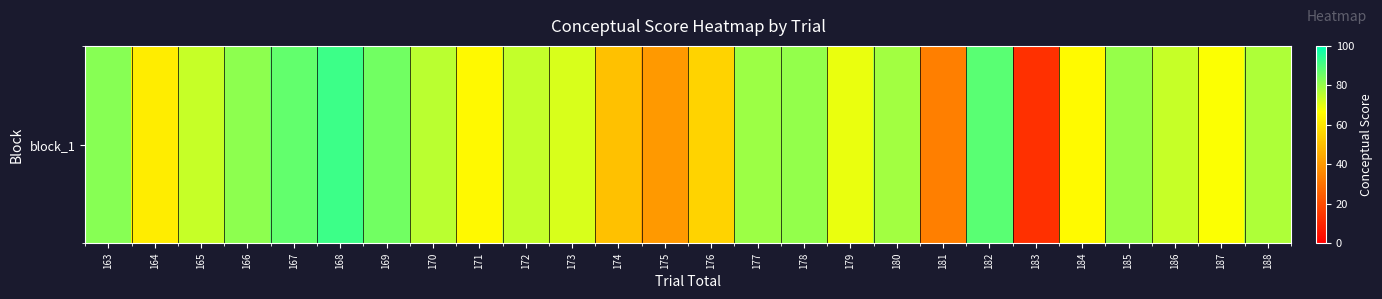

What is the minimum value shown in the chart?

12.9